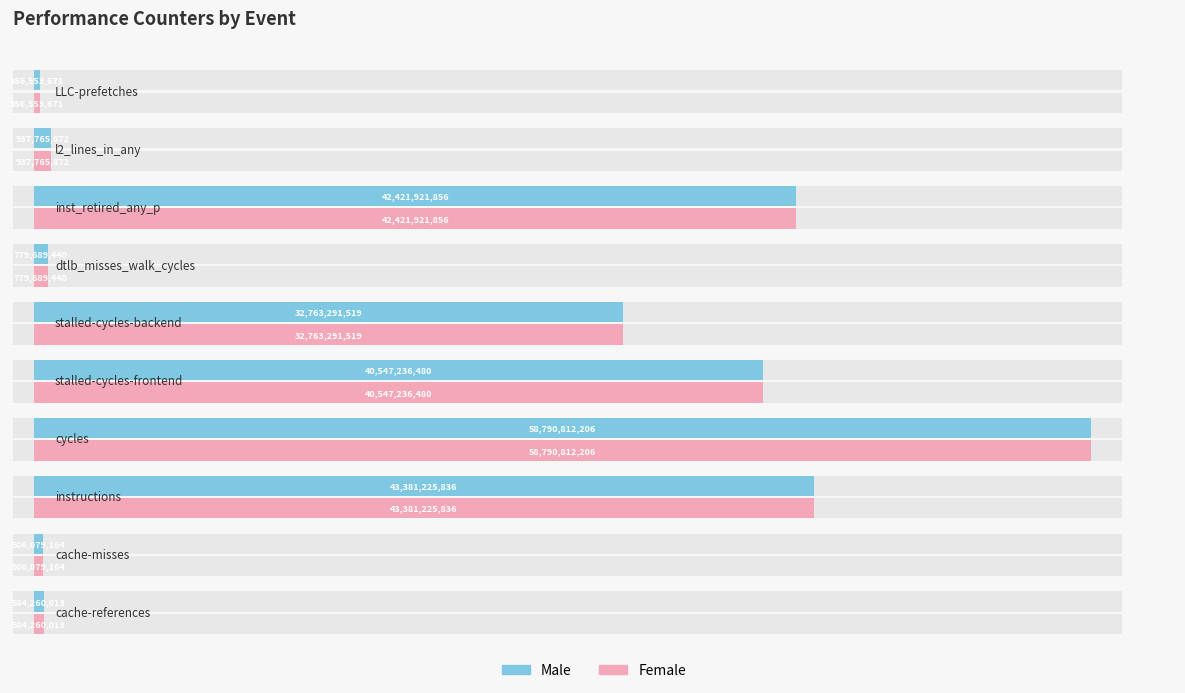

What are all the series names shown in the legend?

Male, Female